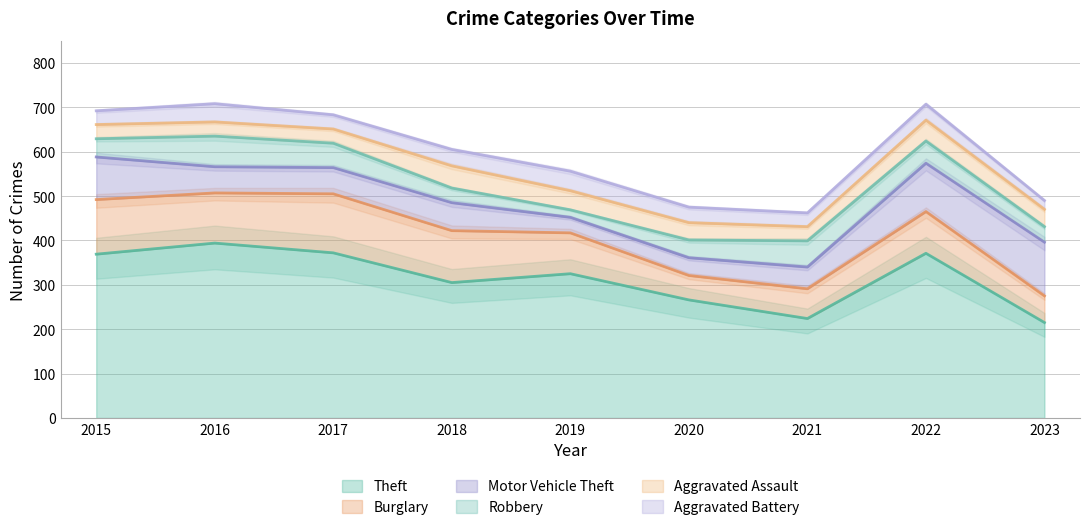

At which label is Robbery closest to 43?

2015